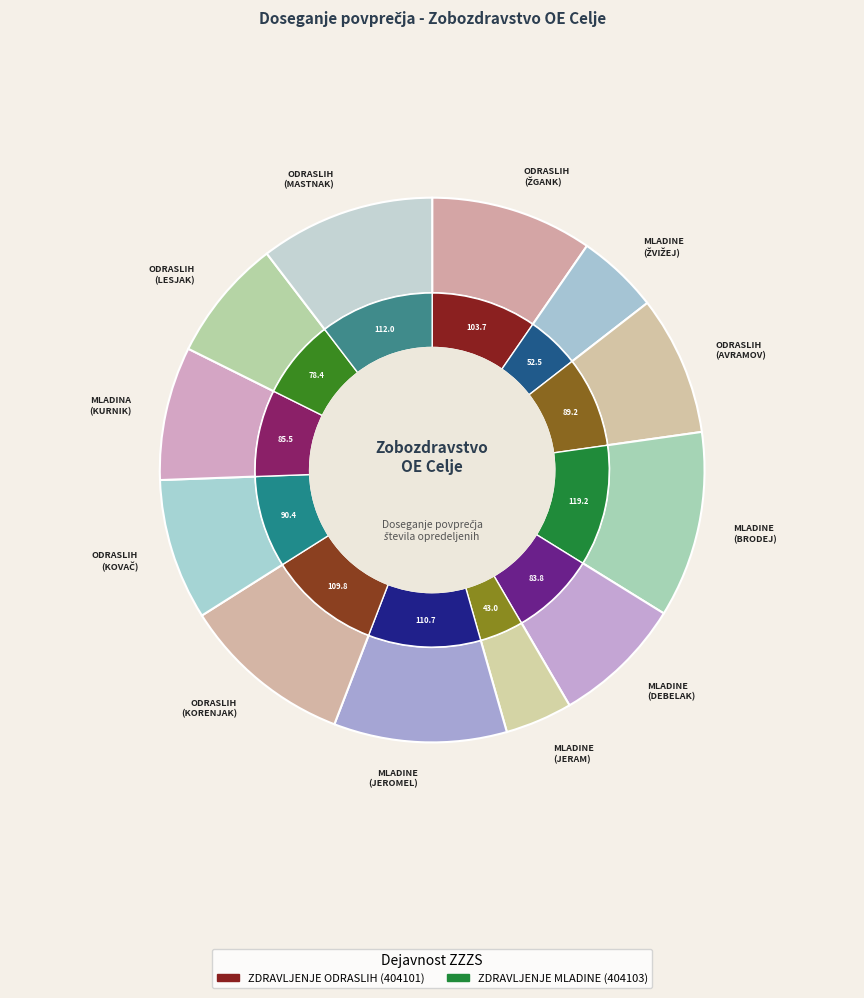

Which category has the biggest portion of the pie?

ZOBOZDR. DEJAVNOST-ZDRAVLJENJE MLADINE (BRODEJ)